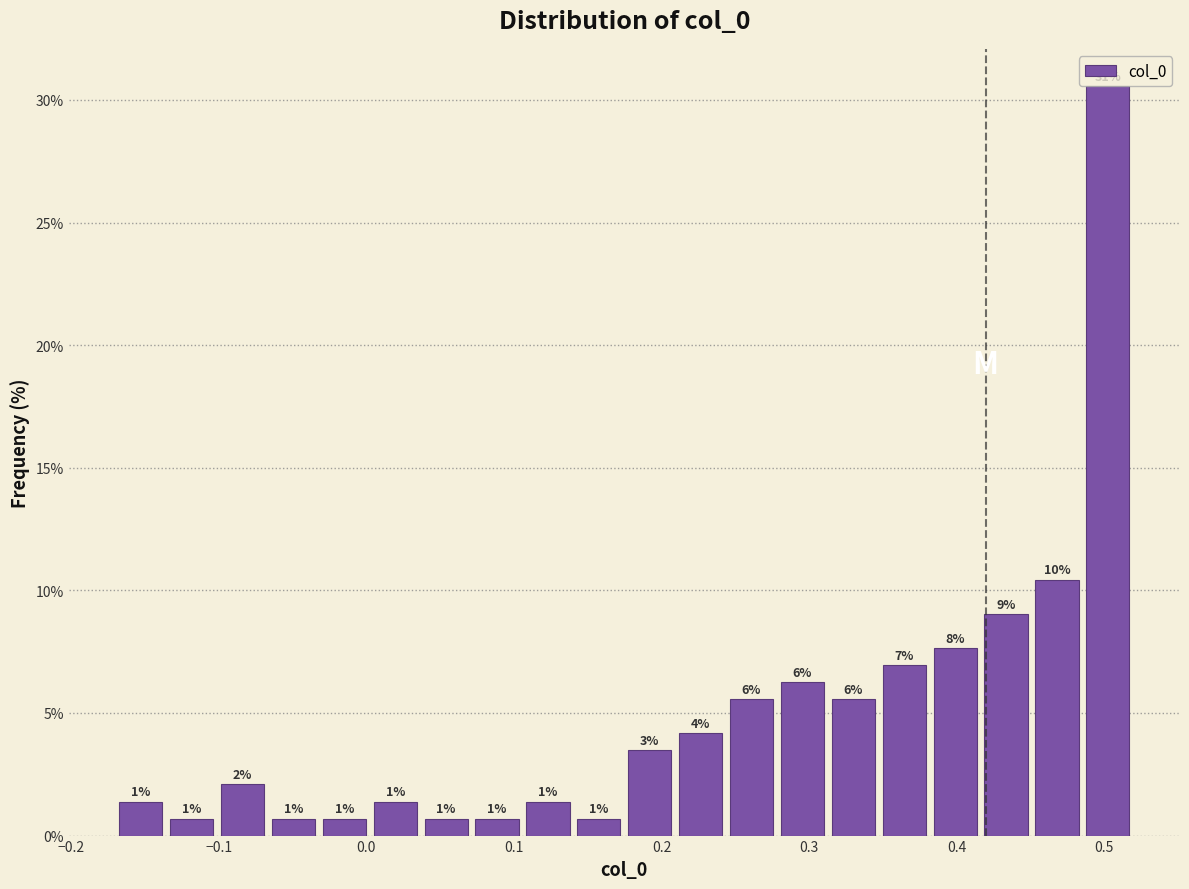

Around what value on the x-axis is the tallest bar? Give the approximate position of its centre, as read against the axis.

0.50